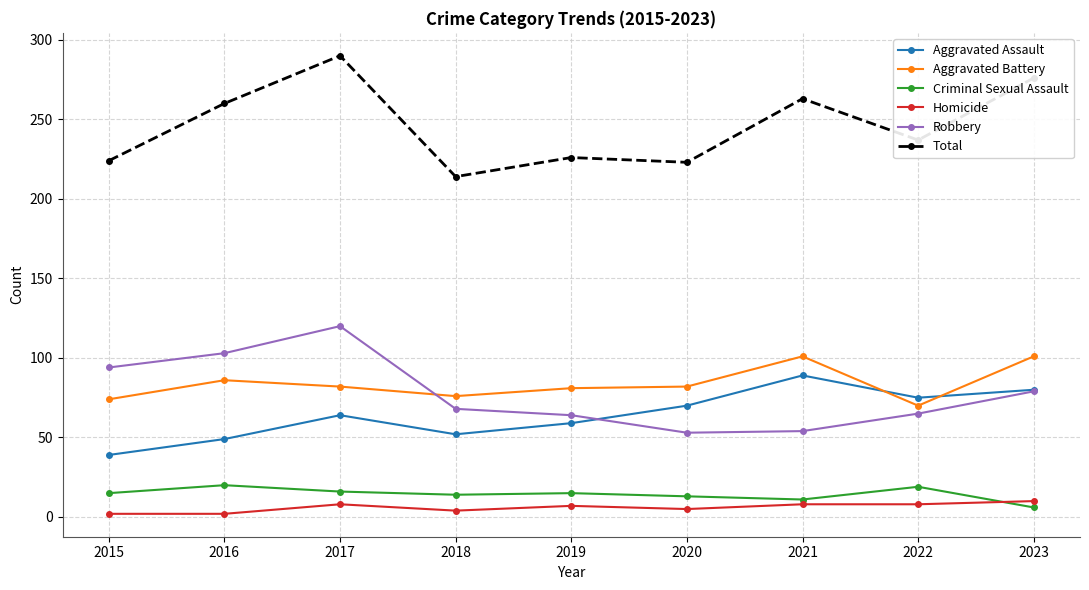

What is the average value of the Homicide series?

6